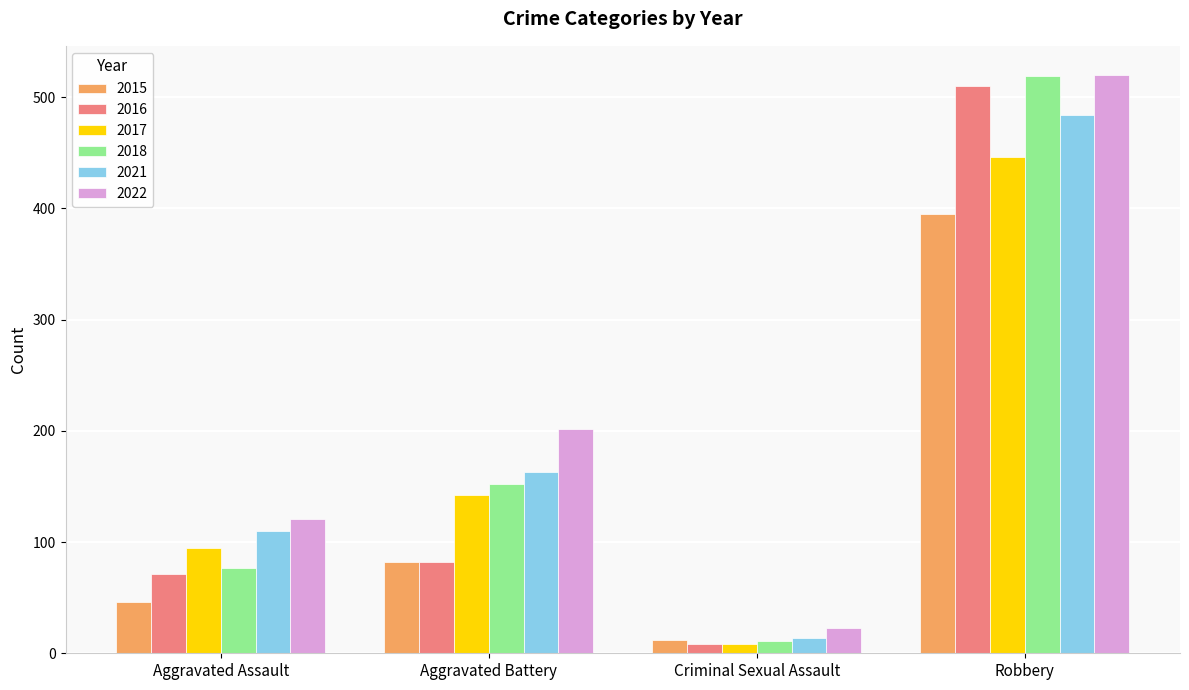

How many distinct data groups are displayed?

6